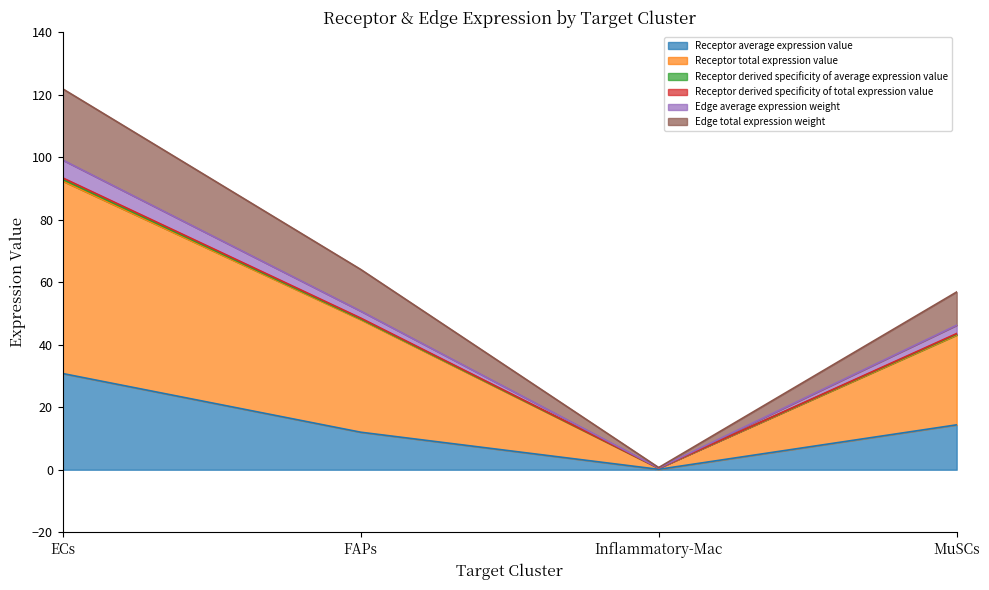

Is the value of Receptor total expression value at MuSCs greater than the value of Edge total expression weight at FAPs?

Yes